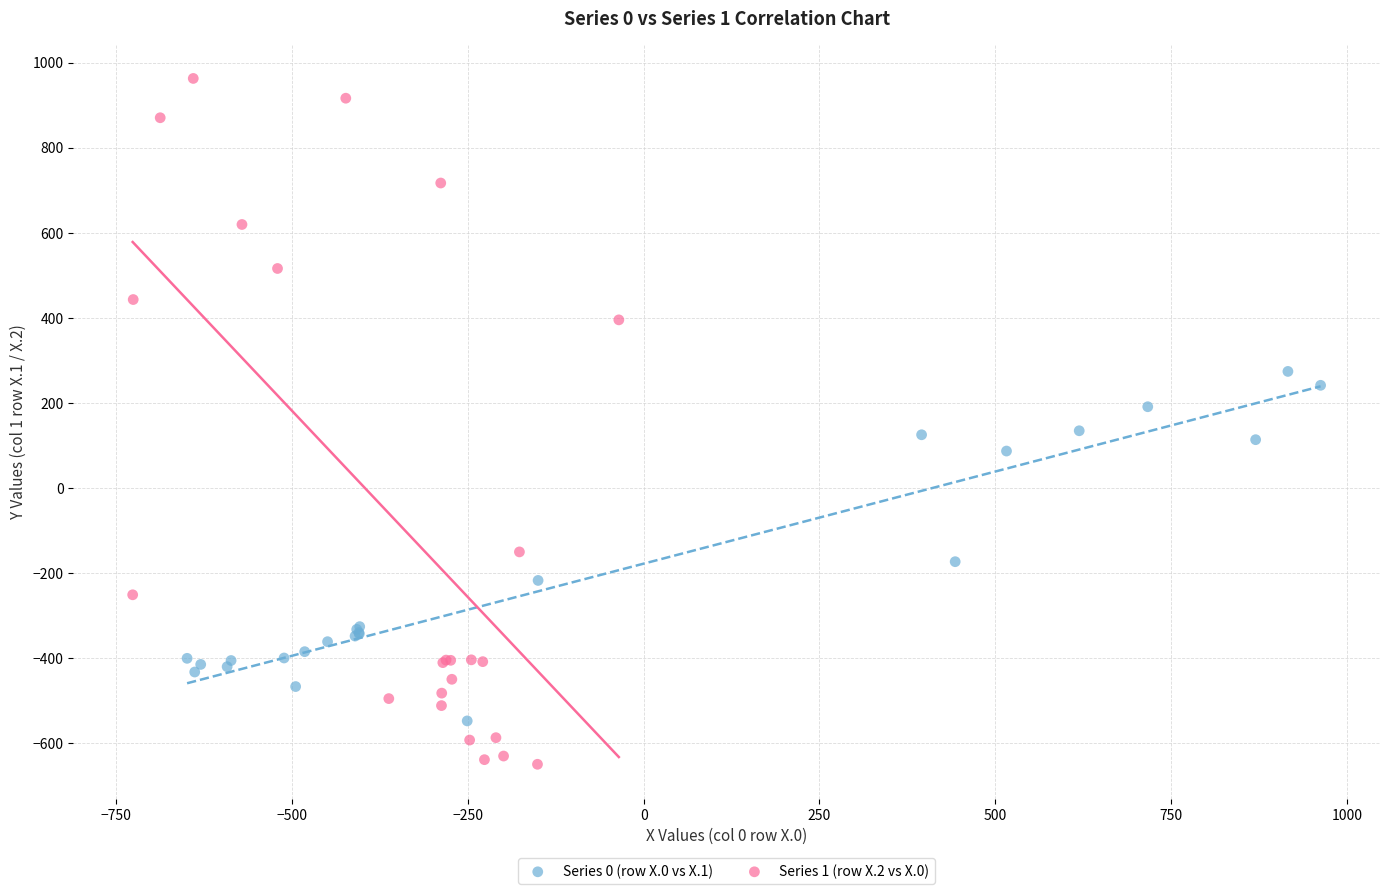

Which series contains the lowest Y value?

Series 1 (row X.2 vs X.0)